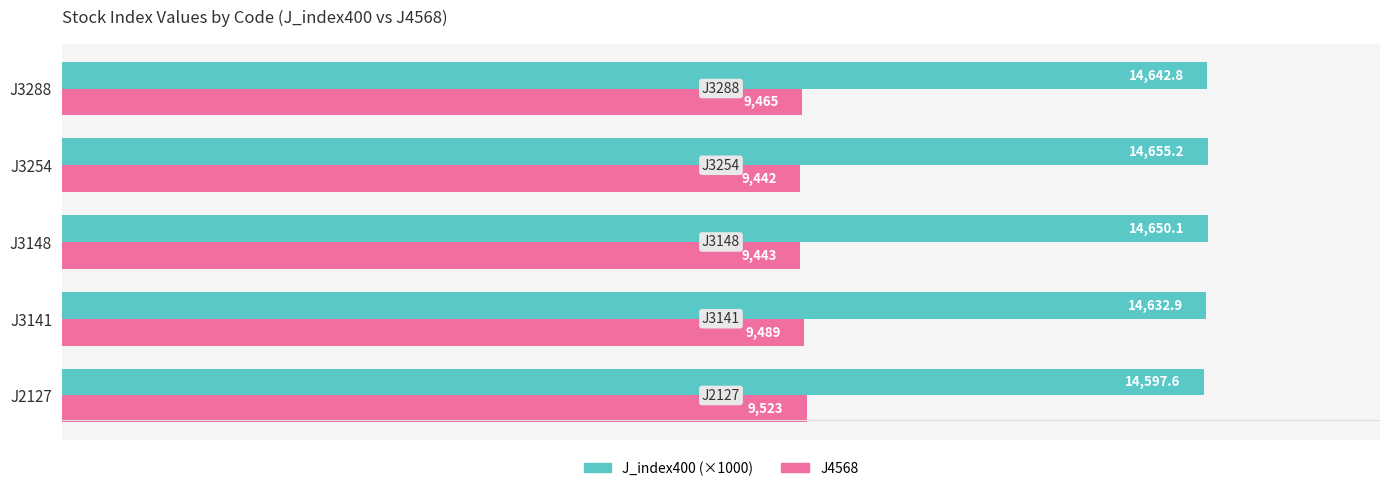

What are all the series names shown in the legend?

J_index400 (×1000), J4568